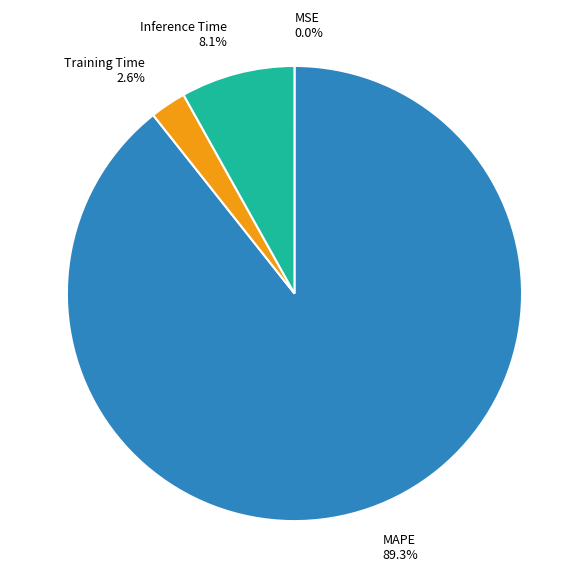

What is the total percentage of Training Time and Inference Time?

10.7%